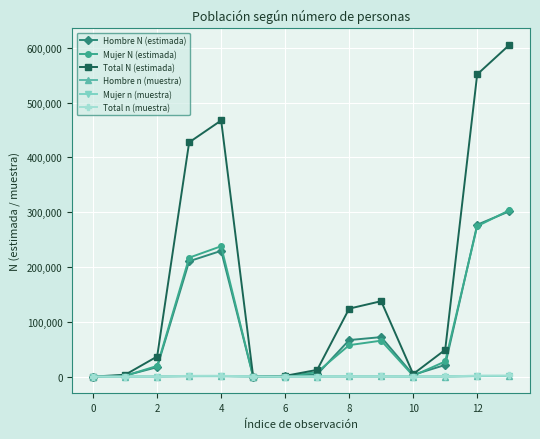

True or false: Total n (muestra) has more than 1 interior local peaks.

True